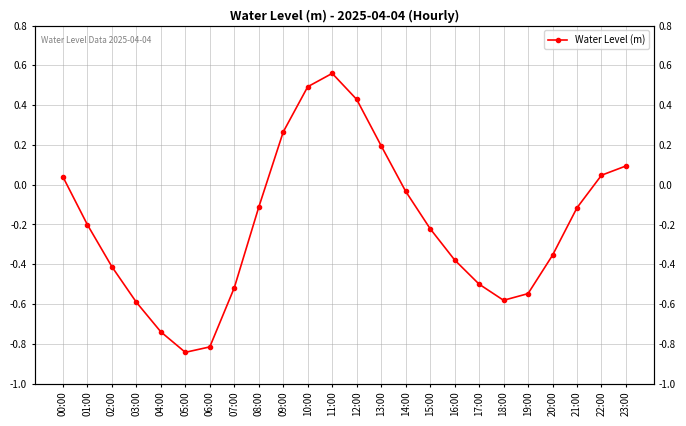

What is the average value?

-0.2